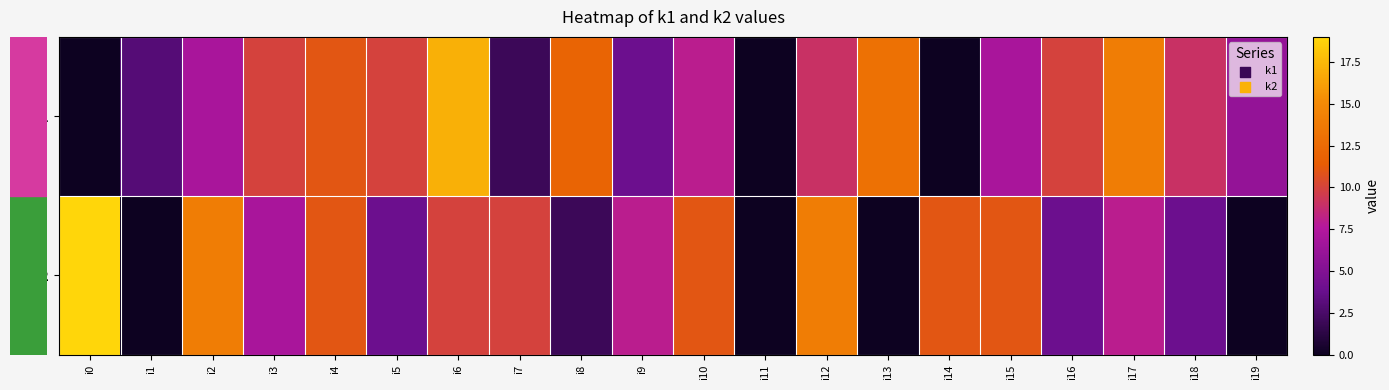

Reading left to right, transcribe all the data shown in this chart.

row_0: i0=0	i1=3	i2=7	i3=10	i4=11	i5=10	i6=17	i7=2	i8=12	i9=4	i10=8	i11=0	i12=9	i13=13	i14=0	i15=7	i16=10	i17=14	i18=9	i19=6
row_1: i0=19	i1=0	i2=14	i3=7	i4=11	i5=4	i6=10	i7=10	i8=2	i9=8	i10=11	i11=0	i12=14	i13=0	i14=11	i15=11	i16=4	i17=8	i18=4	i19=0